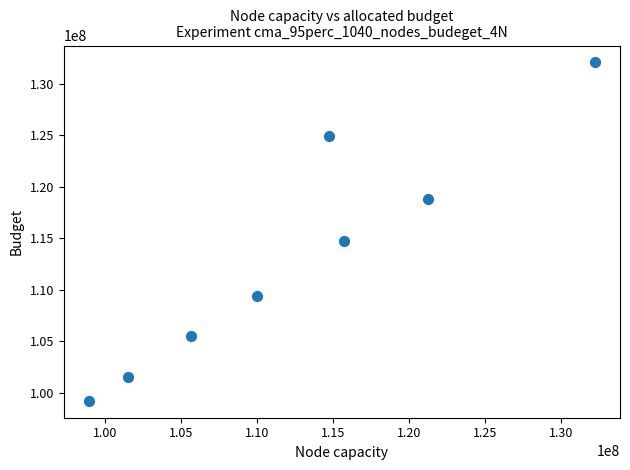

What is the range of X values (max minus min)?

33260085.0